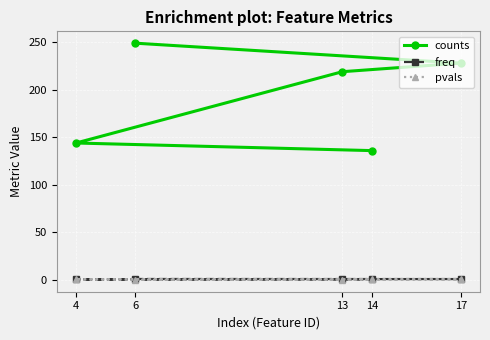

How many values in the counts series exceed 219?

2